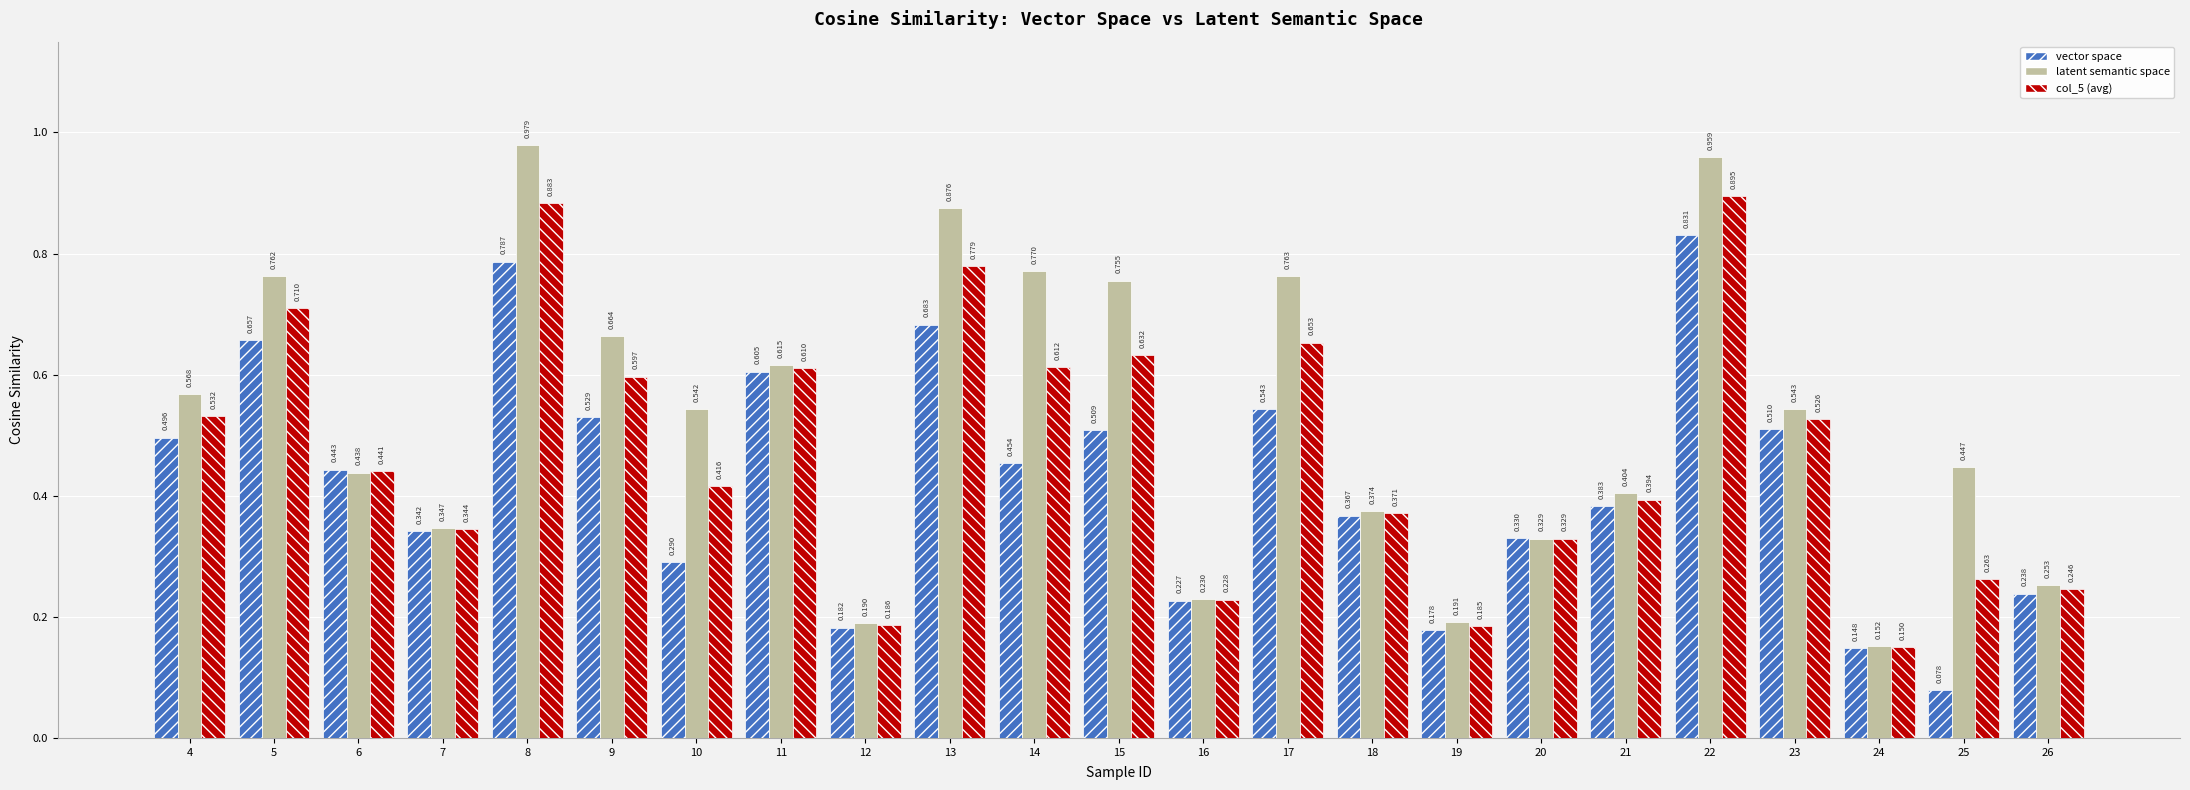

Which series changed the most between 10 and 12?

latent semantic space